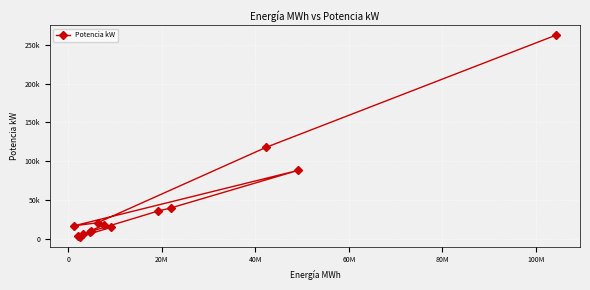

How many data points are above 18890?

6